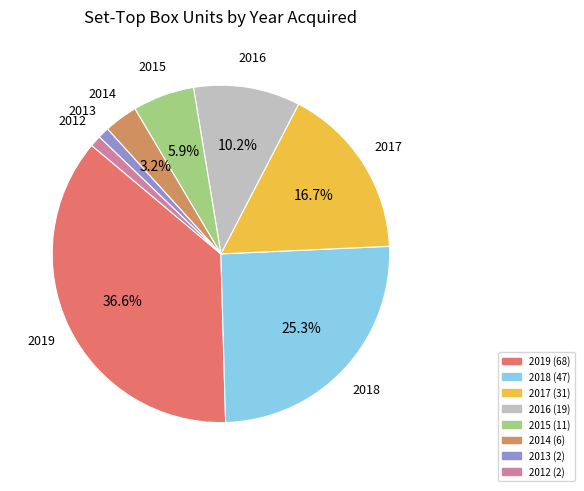

The 2017 slice represents 25% of the pie. True or false?

False